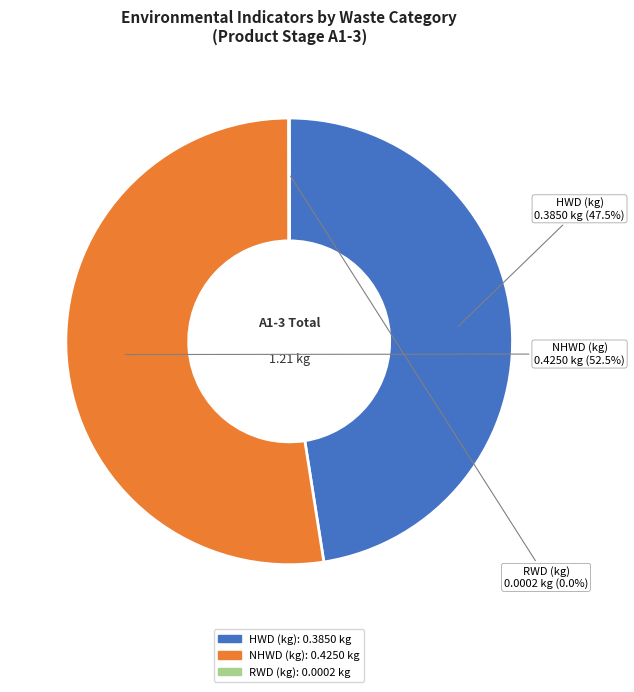

Between NHWD (kg) and HWD (kg), which is larger?

NHWD (kg)